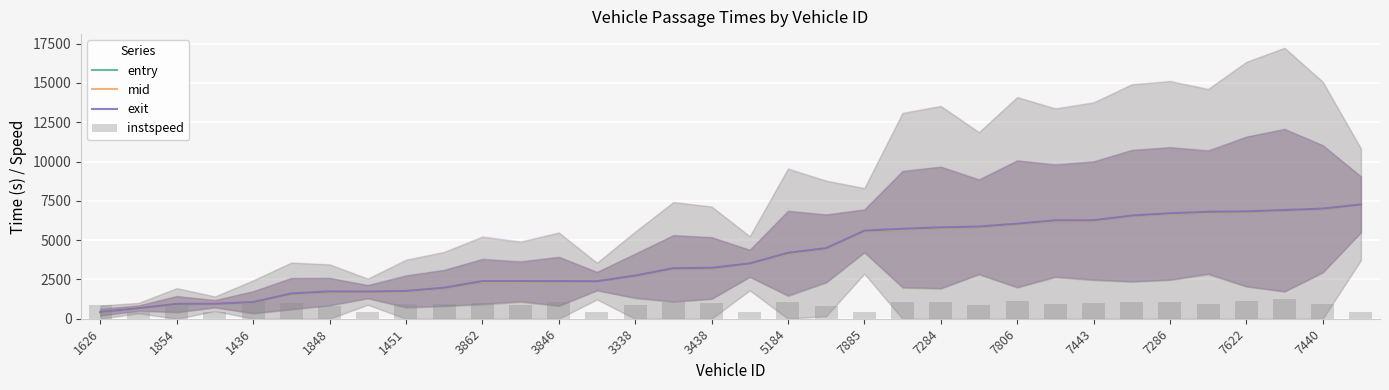

What is the highest value of the entry series?

7271.4